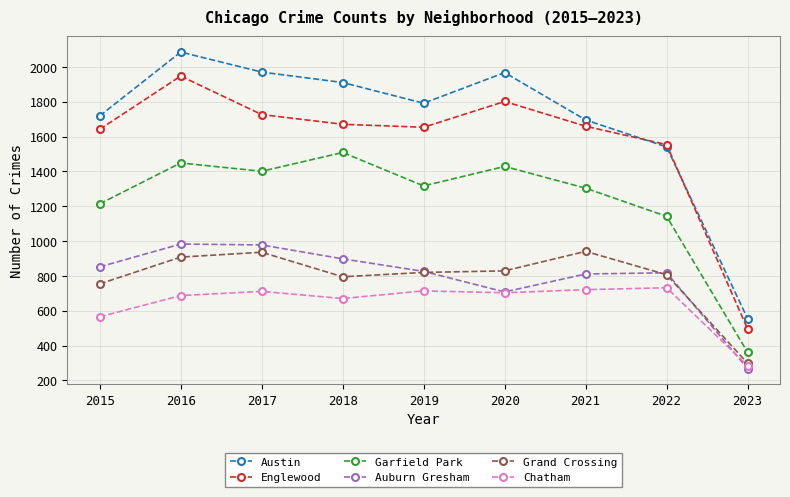

What is the smallest value displayed?

268